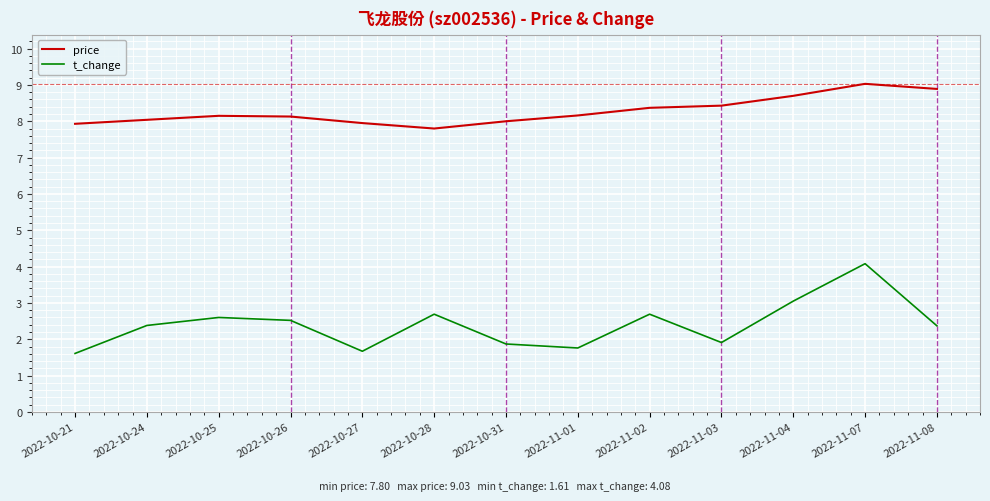

What is the difference between the t_change values at 2022-10-25 and 2022-11-03?

0.7